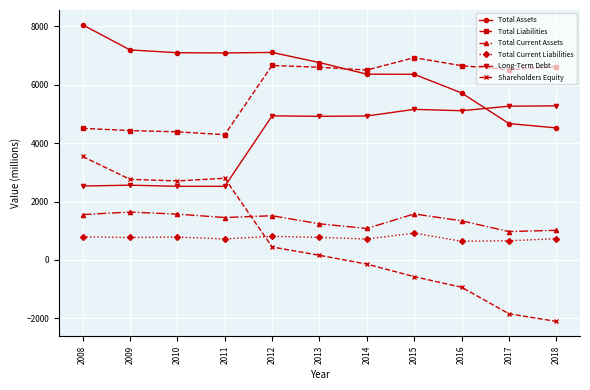

What is the difference between the maximum and second lowest values in the Shareholders Equity series?

5385